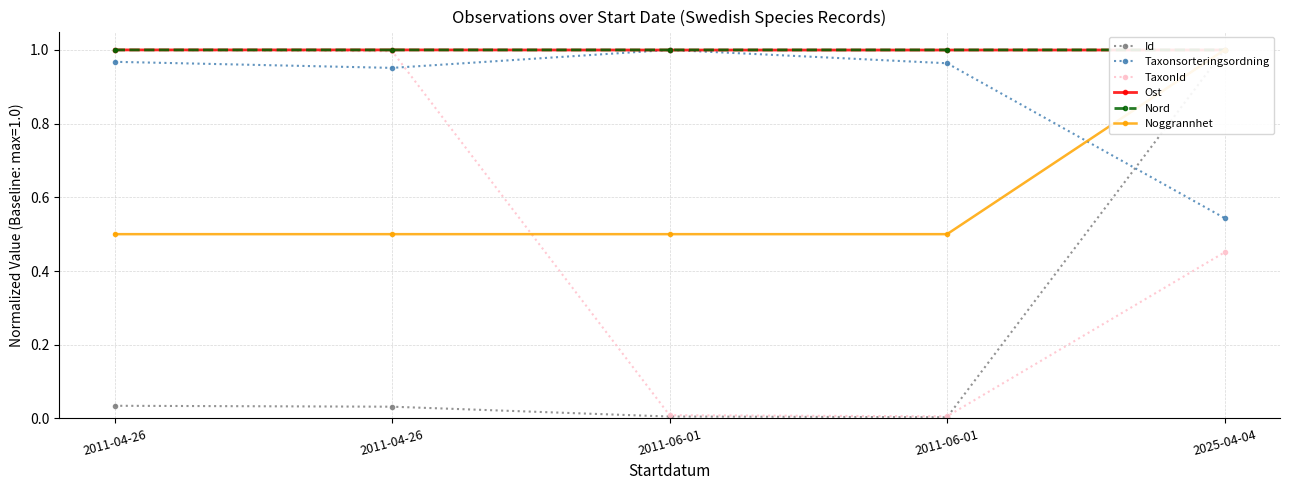

What are all the series names shown in the legend?

Id, Taxonsorteringsordning, TaxonId, Ost, Nord, Noggrannhet